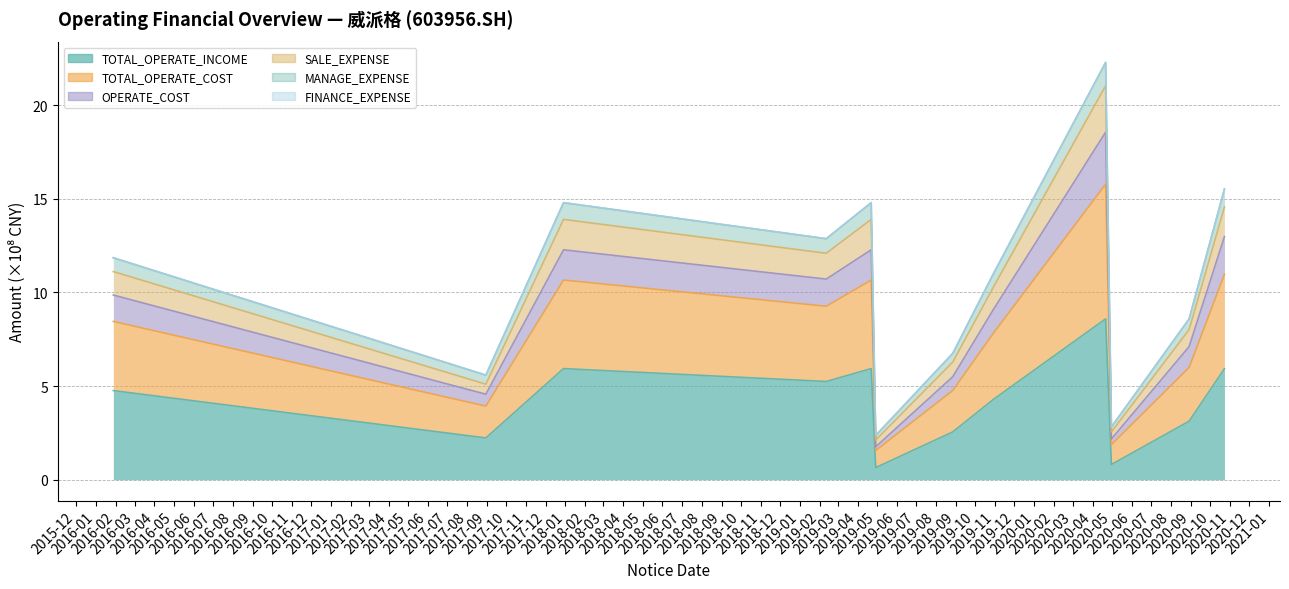

What position from the left is 2019-04-22?

5